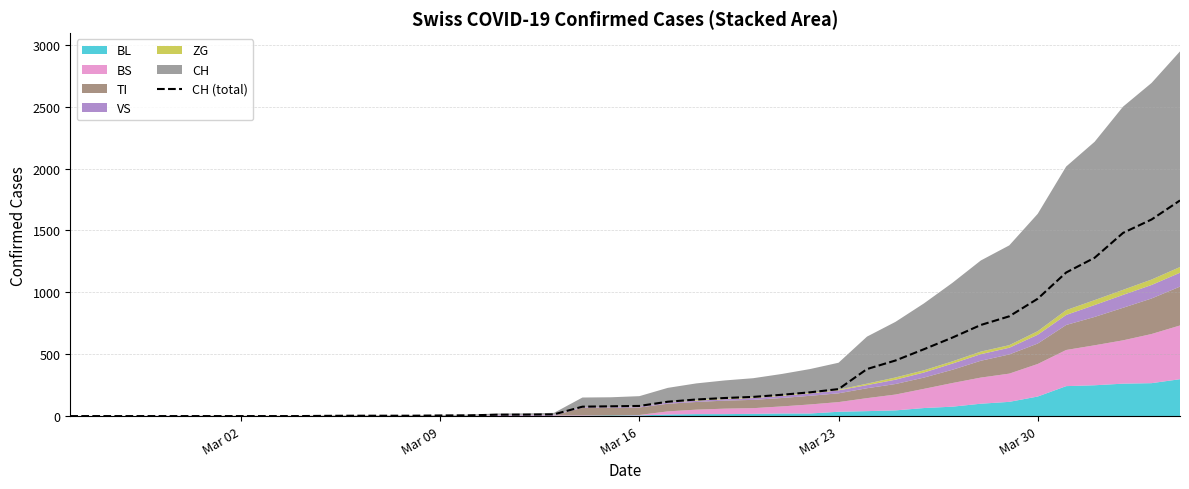

What is the value of the 23rd point from the left?

134